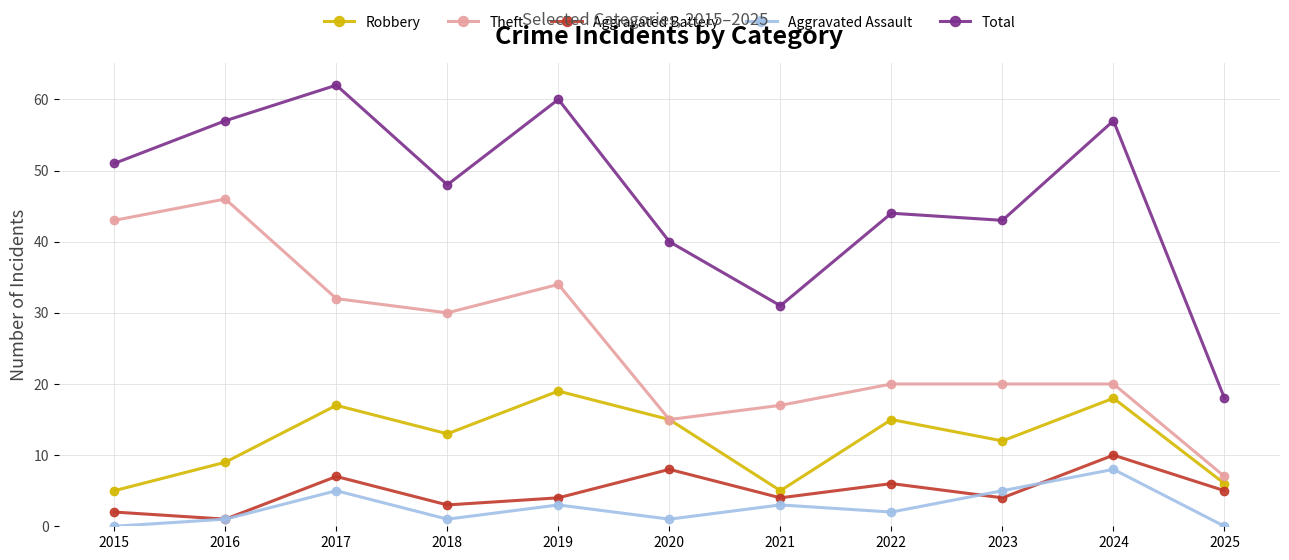

At which category does Aggravated Assault reach its first local valley?

2018